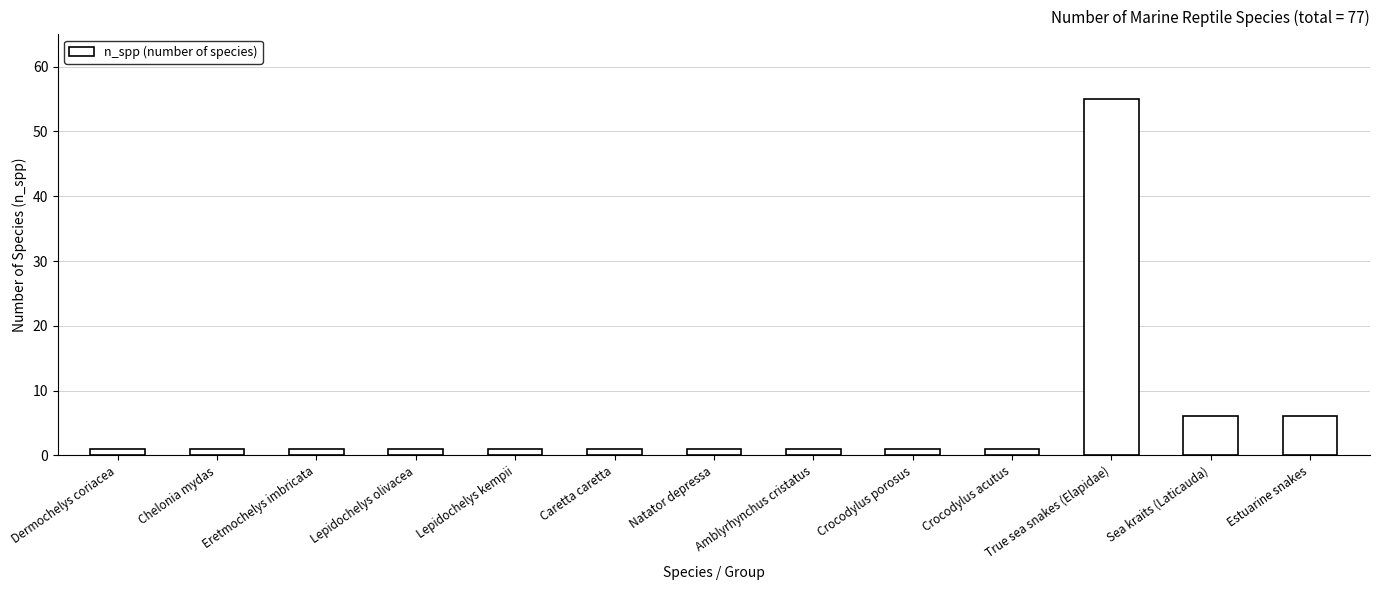

Which category has the highest value across all series?

True sea snakes (Elapidae)